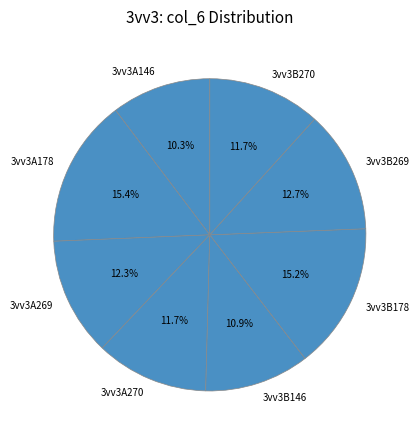

How much of the chart is everything except 3vv3B269?

87.3%